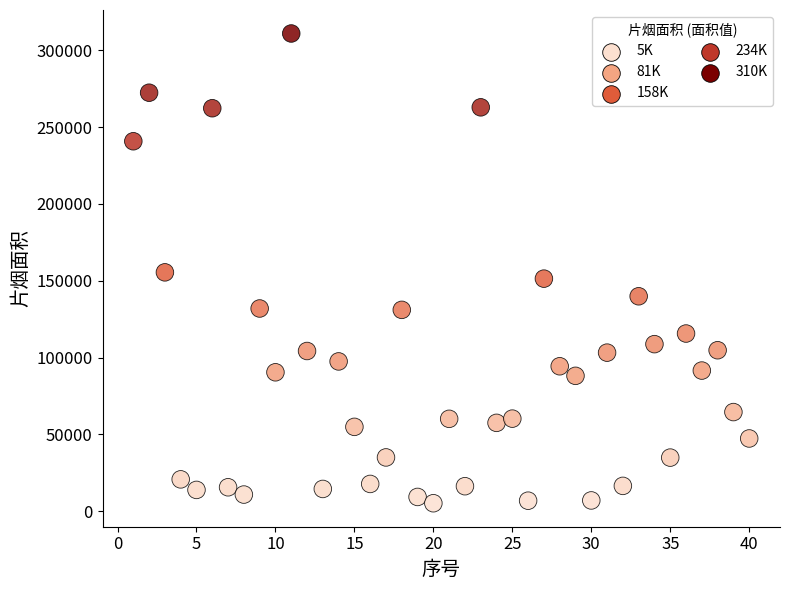

What is the range of X values (max minus min)?

39.0